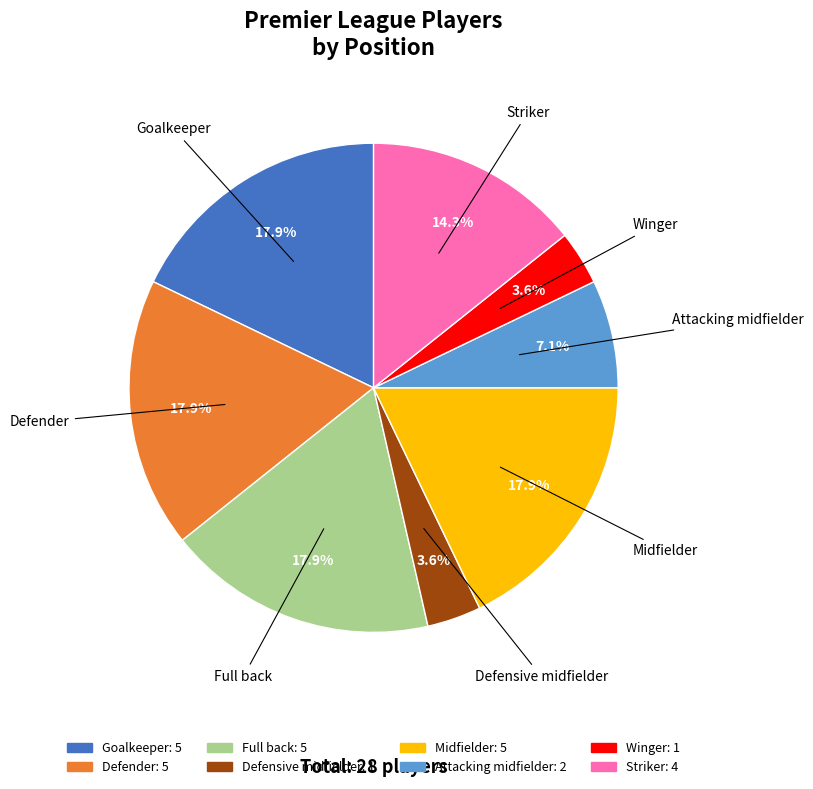

To the nearest percent, what percentage of the pie is Goalkeeper?

18%